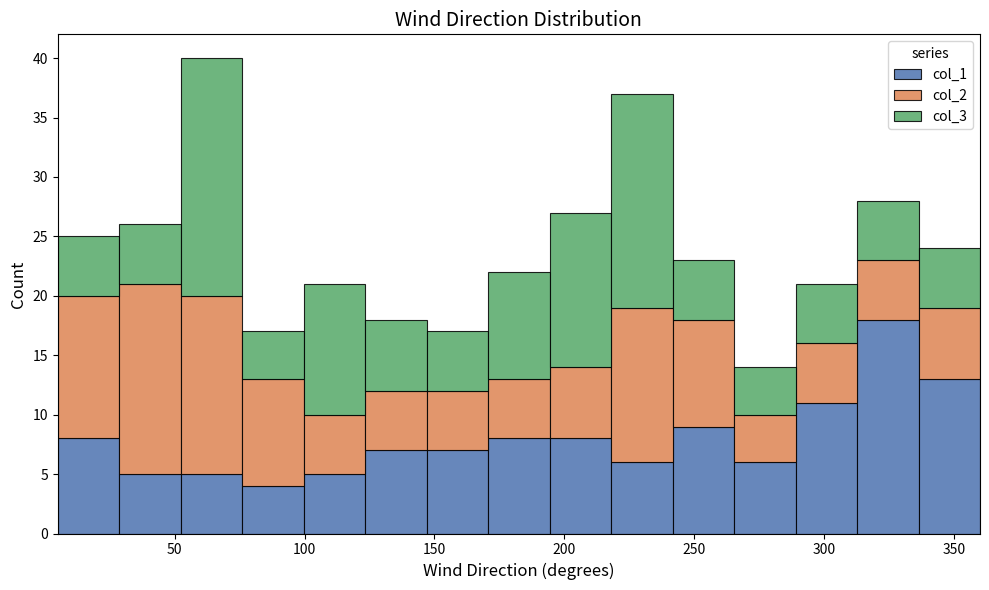

Reading left to right, list every stacked bar in this chart as the range it spans on the x-axis followed by its total height. Neither the bar edges nor the heights are printed on the chart, so give them approximately, as read against the axes.

5 to 30: 25
30 to 50: 26
50 to 75: 40
75 to 100: 17
100 to 125: 21
125 to 145: 18
145 to 170: 17
170 to 195: 22
195 to 220: 27
220 to 240: 37
240 to 265: 23
265 to 290: 14
290 to 315: 21
315 to 335: 28
335 to 360: 24